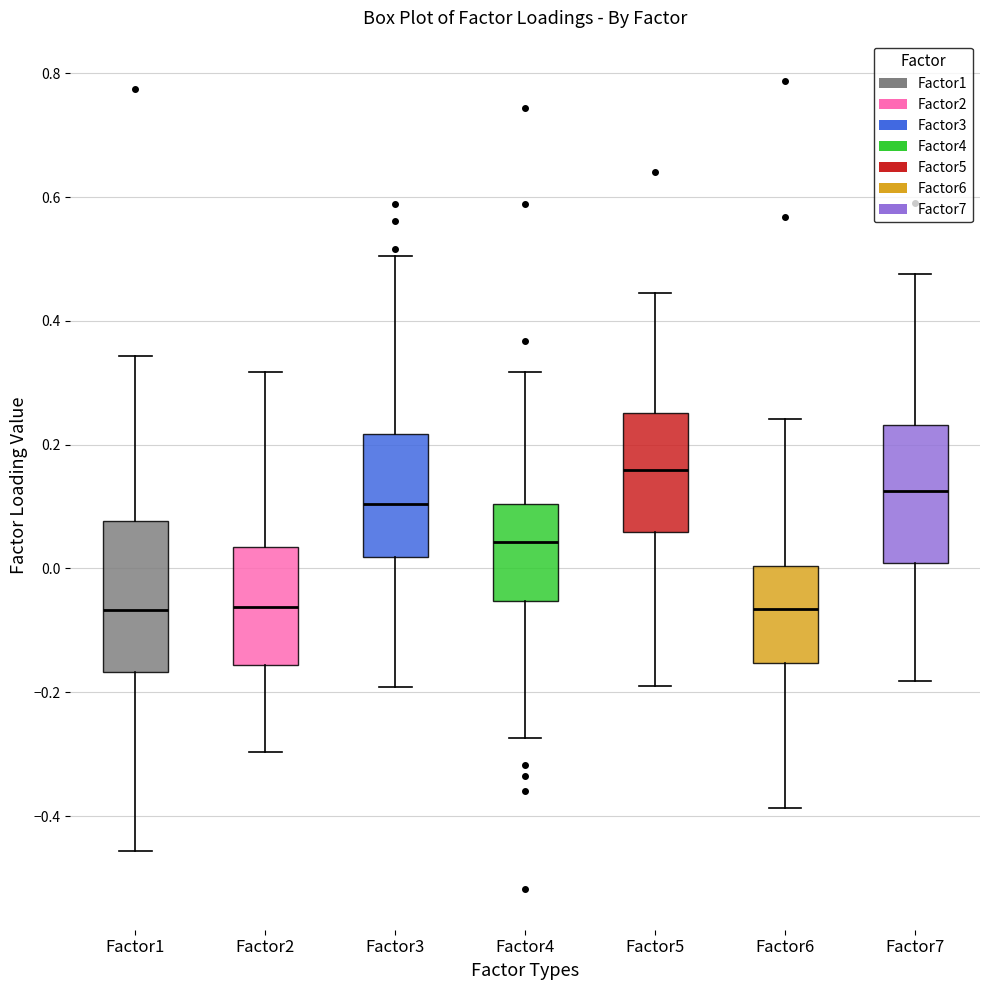

Reading left to right, read every box against the y-axis: the position of its median line, the range the box covers, and the ends of its whiskers. The values are not printed on the chart, so give them approximately, as read against the axis.

Factor1: median -0.06, box -0.16 to 0.08, whiskers -0.46 to 0.34
Factor2: median -0.06, box -0.16 to 0.04, whiskers -0.30 to 0.32
Factor3: median 0.10, box 0.02 to 0.22, whiskers -0.20 to 0.50
Factor4: median 0.04, box -0.06 to 0.10, whiskers -0.28 to 0.32
Factor5: median 0.16, box 0.06 to 0.26, whiskers -0.20 to 0.44
Factor6: median -0.06, box -0.16 to 0.00, whiskers -0.38 to 0.24
Factor7: median 0.12, box 0.00 to 0.24, whiskers -0.18 to 0.48